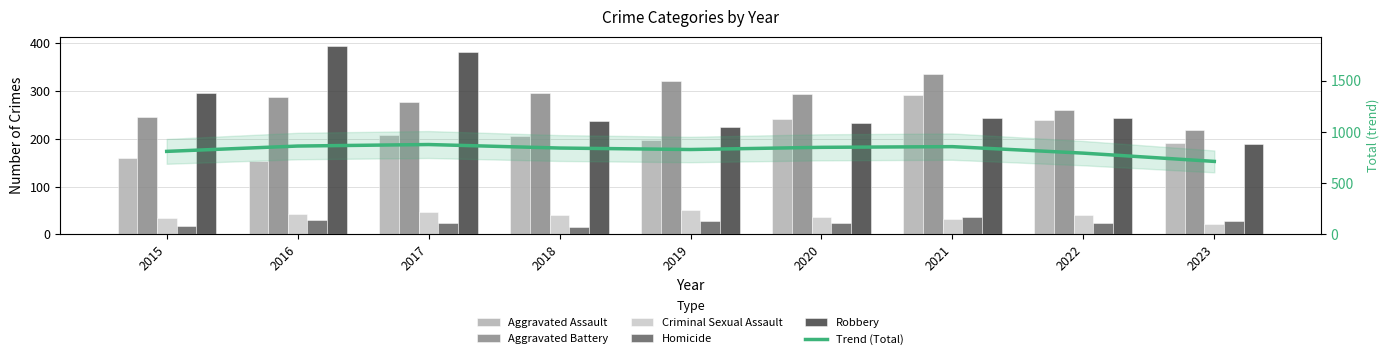

At which label does Aggravated Assault reach its peak?

2021